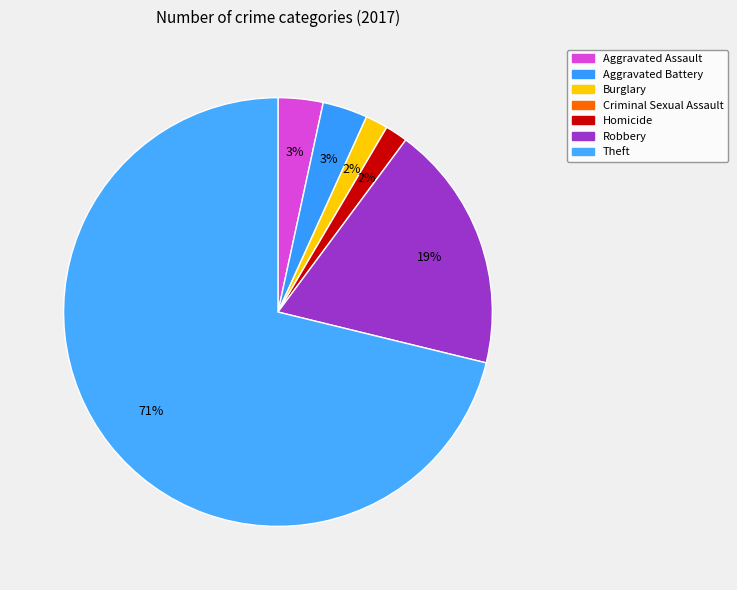

What percentage is the Robbery slice, to the nearest percent?

19%